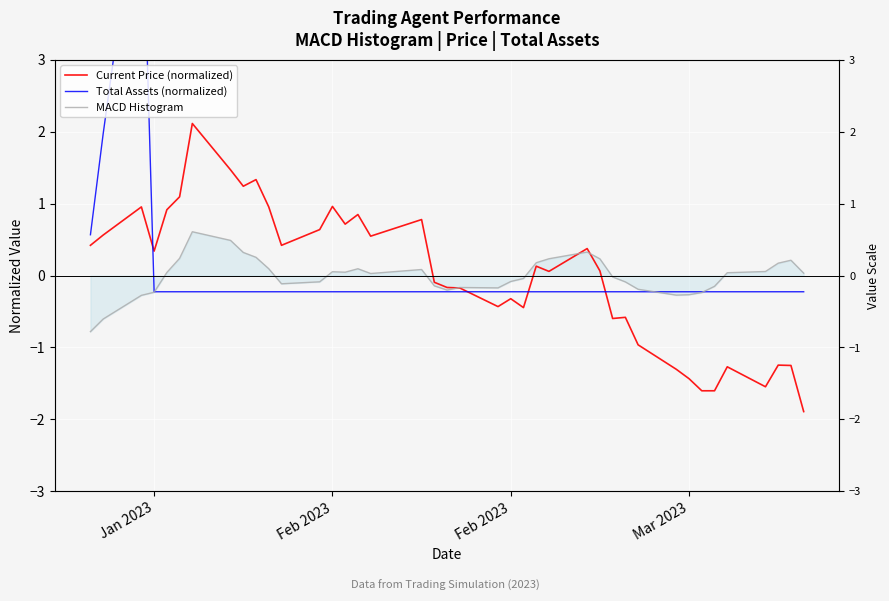

How many values in the Current Price (normalized) series exceed 0?

22